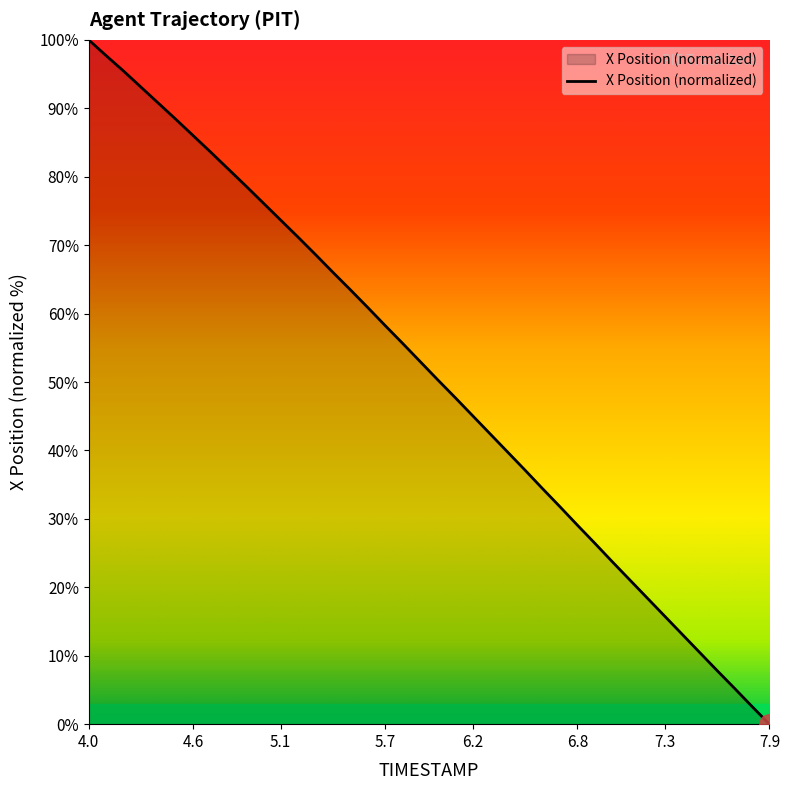

Does the chart display data point markers on the line(s)?

No